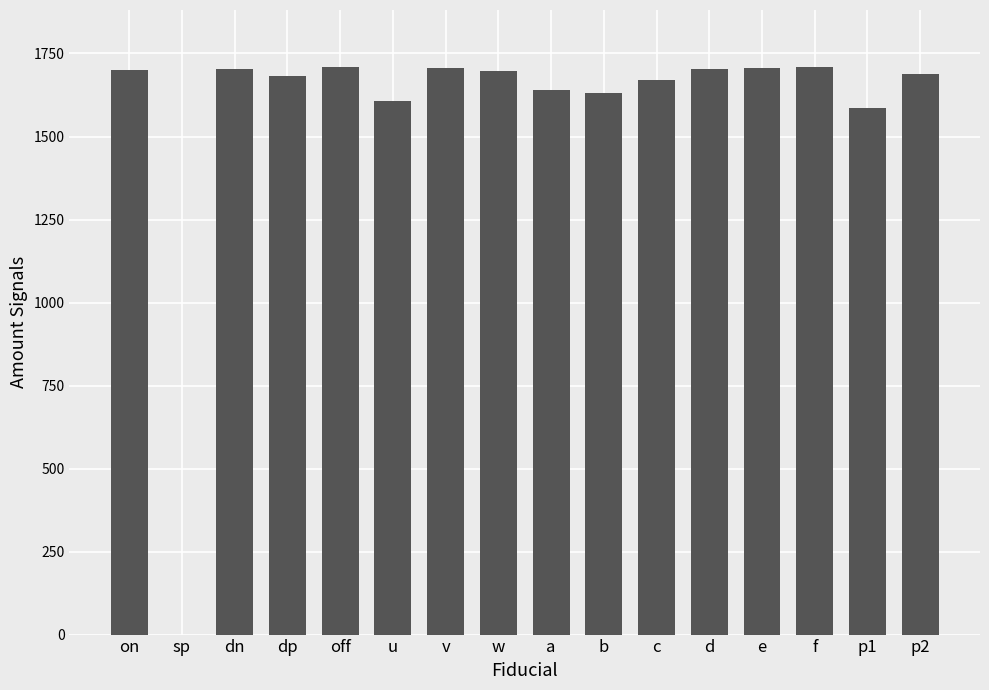

What is the approximate value at dp?

1683